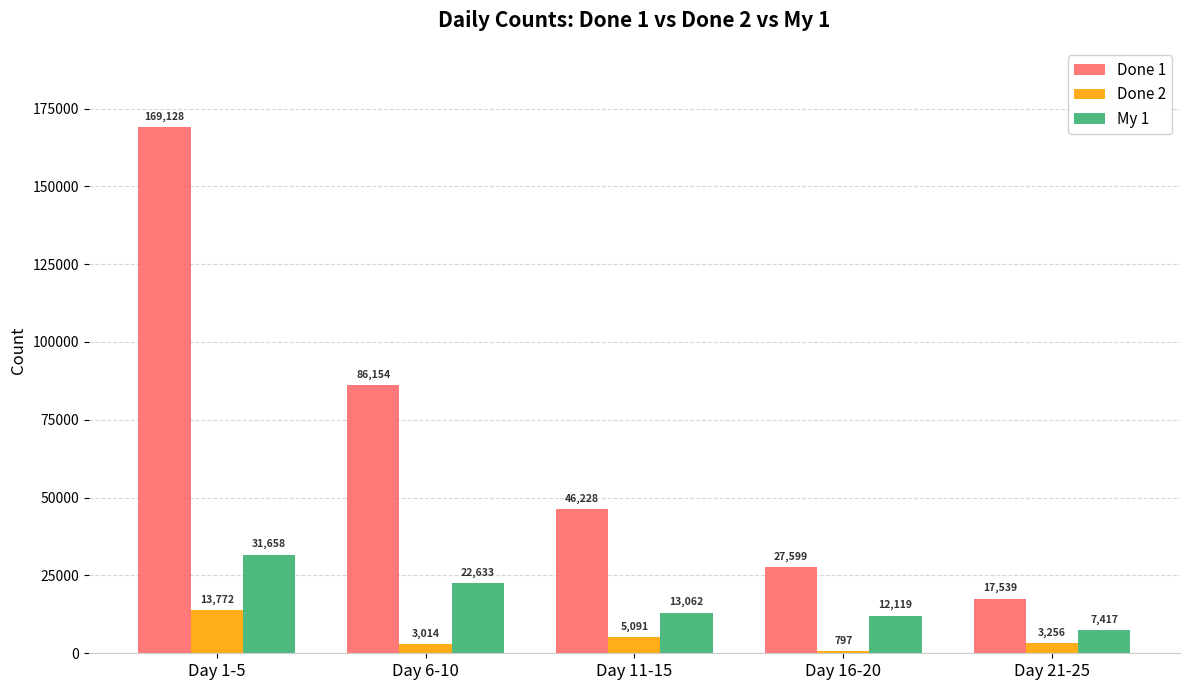

Is it true that My 1 equals 12119 at Day 16-20?

True